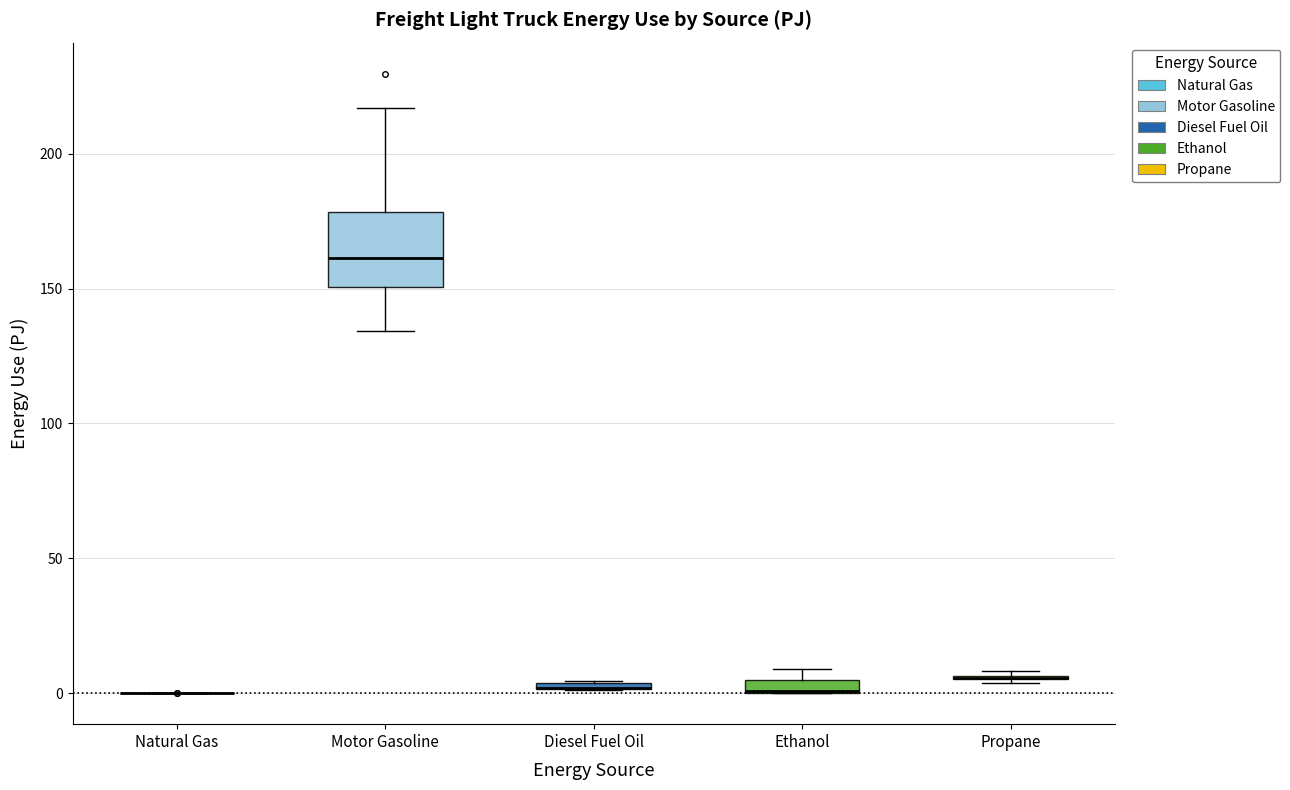

Comparing the boxes themselves (not the whiskers), which one is the tallest?

Motor Gasoline